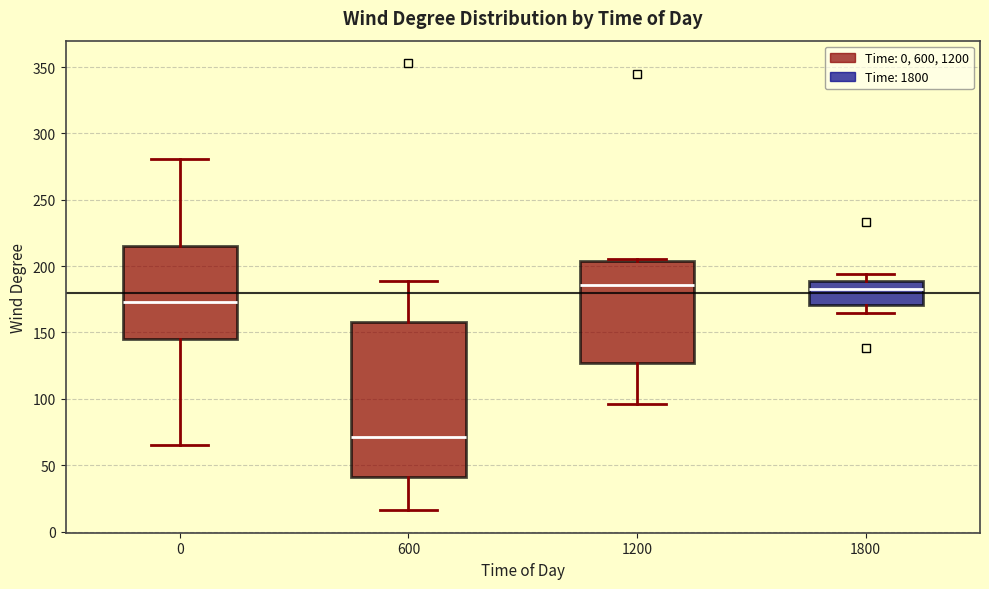

Reading left to right, read every box against the y-axis: the position of its median line, the range the box covers, and the ends of its whiskers. The values are not printed on the chart, so give them approximately, as read against the axis.

0: median 175, box 145 to 215, whiskers 65 to 280
600: median 70, box 40 to 160, whiskers 15 to 190
1200: median 185, box 125 to 205, whiskers 95 to 205
1800: median 185, box 170 to 190, whiskers 165 to 195